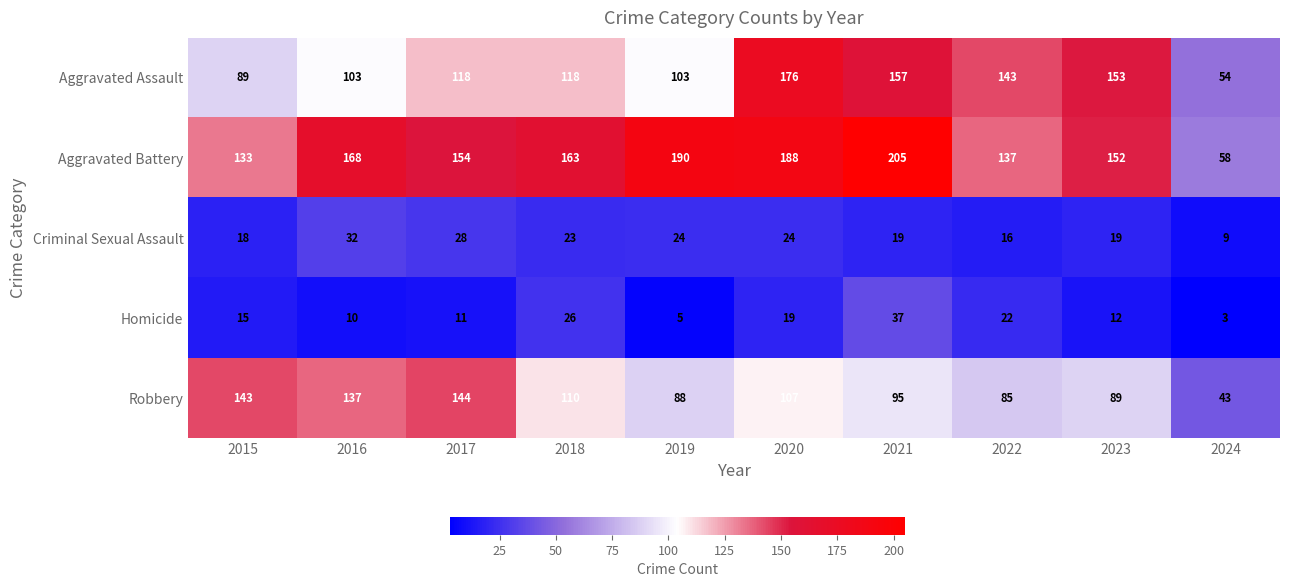

At 2021, list the series in order from smallest to largest.

Criminal Sexual Assault, Homicide, Robbery, Aggravated Assault, Aggravated Battery